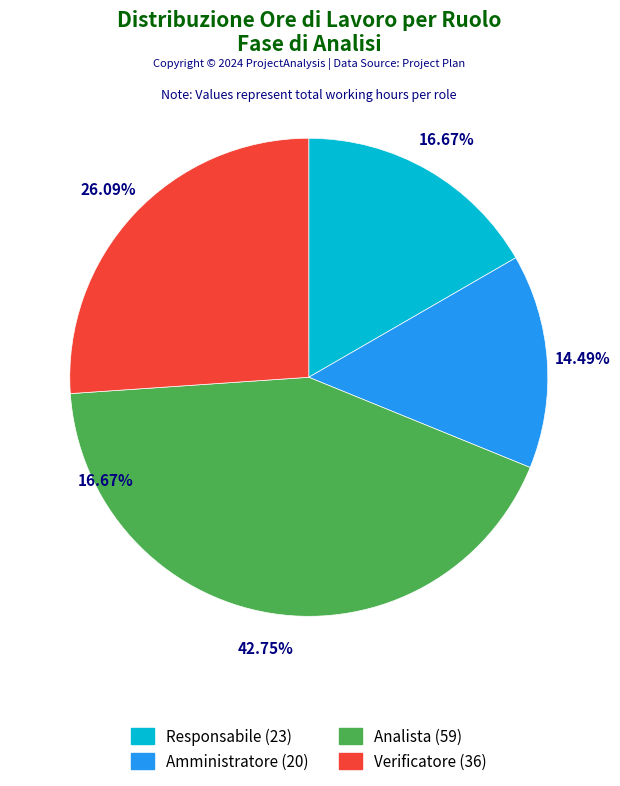

To the nearest percent, what is the difference between the Amministratore and Verificatore slice percentages?

12%